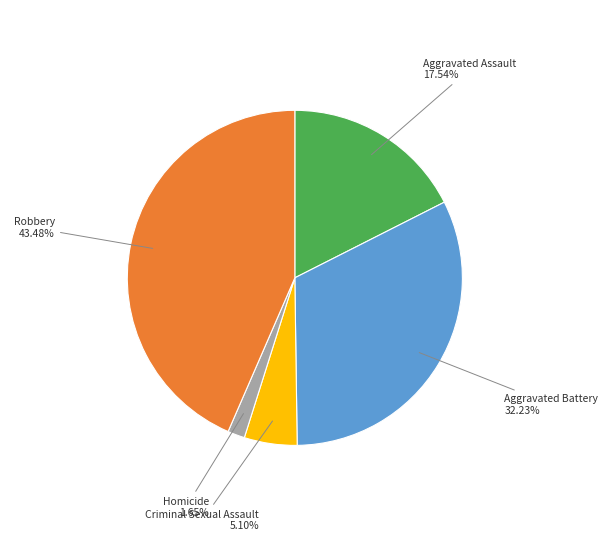

What is the largest slice in the pie chart?

Robbery